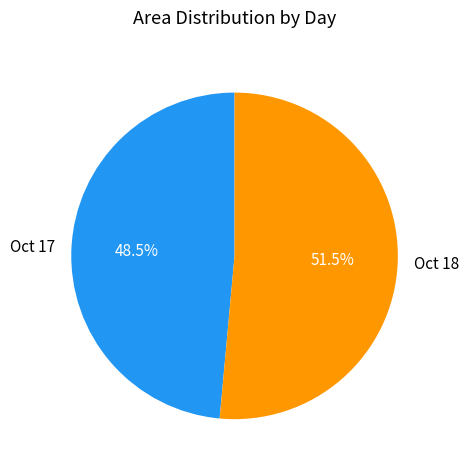

Which slice is the largest?

Oct 18